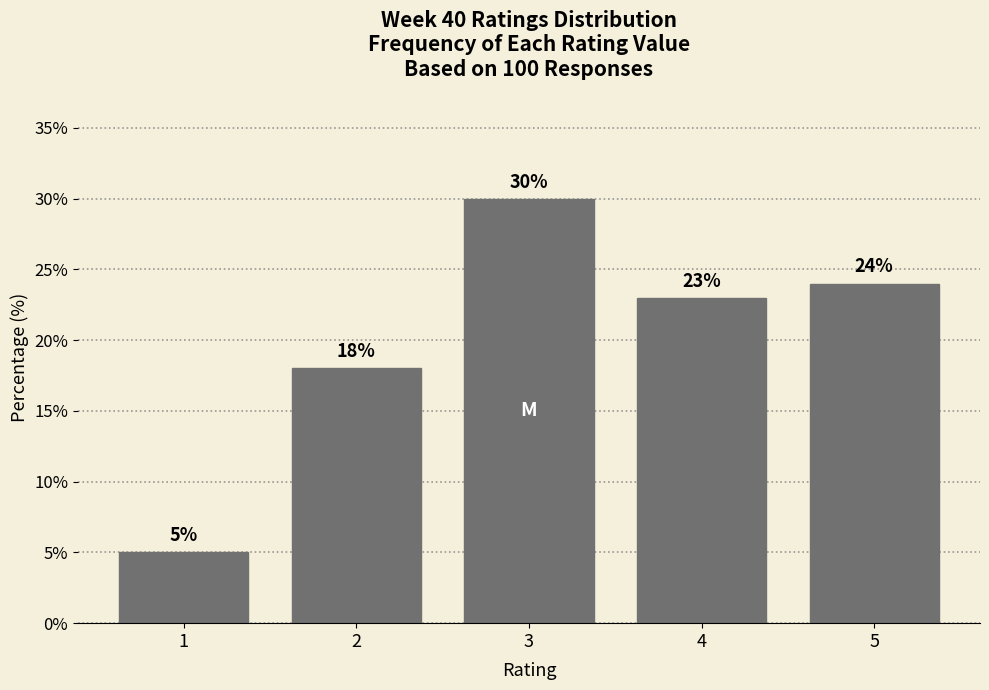

Reading left to right, list all the values displayed in this chart.

5	18	30	23	24